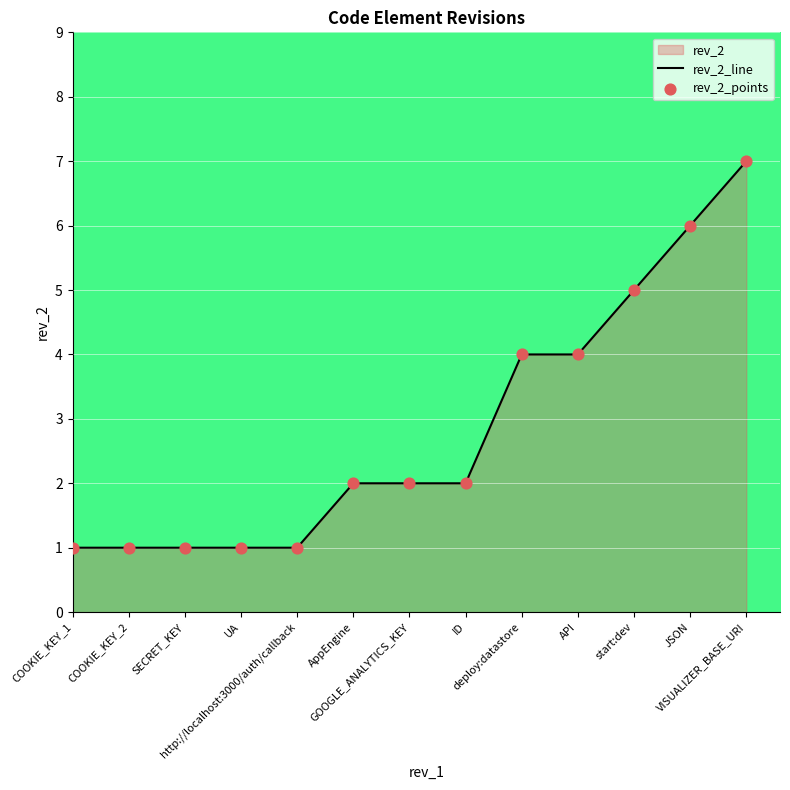

Which series has the largest total across all categories?

rev_2_line